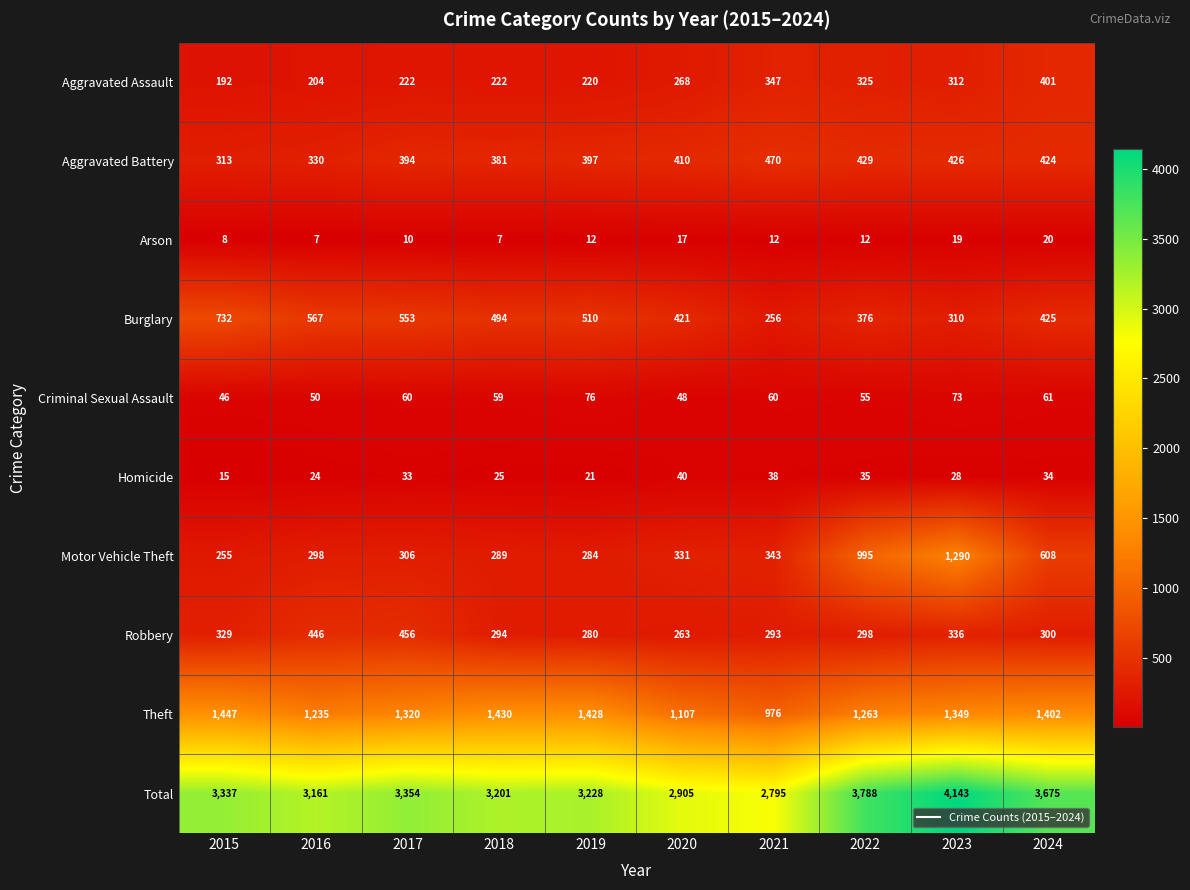

Is it true that Arson equals 7 at 2016?

True